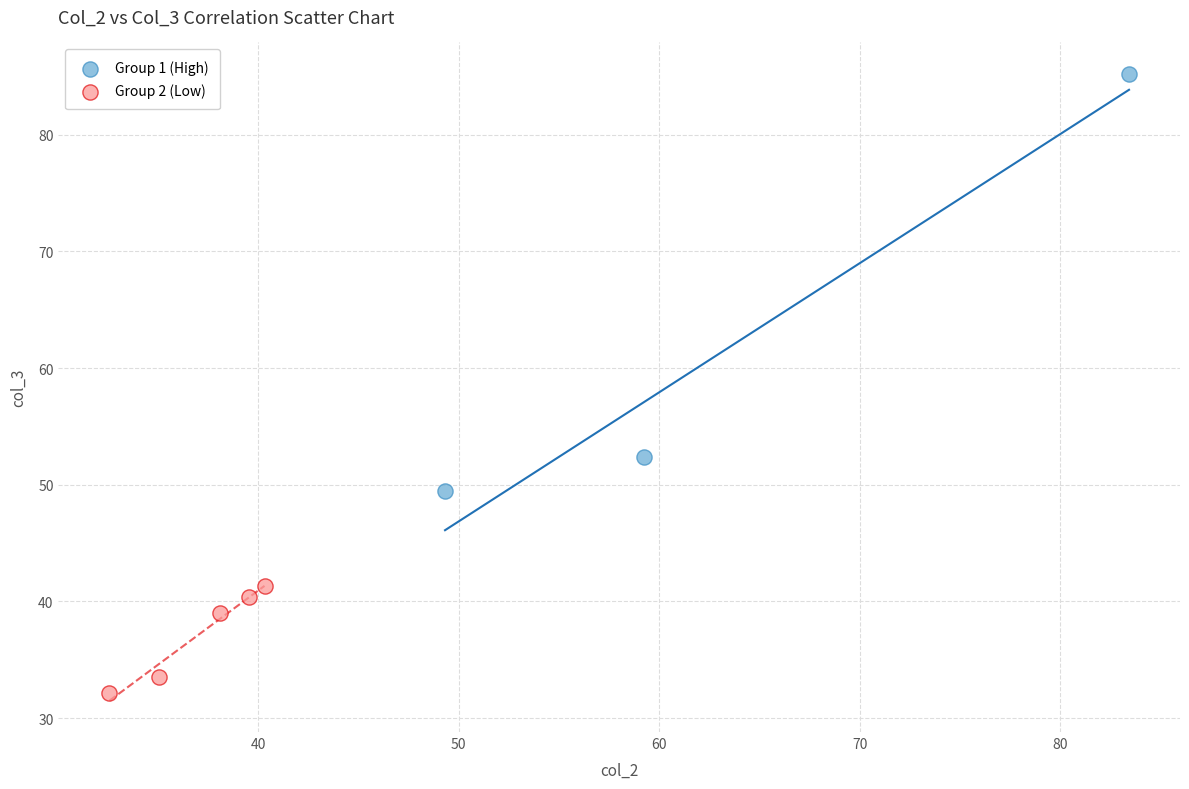

Which series contains the highest Y value?

Group 1 (High)